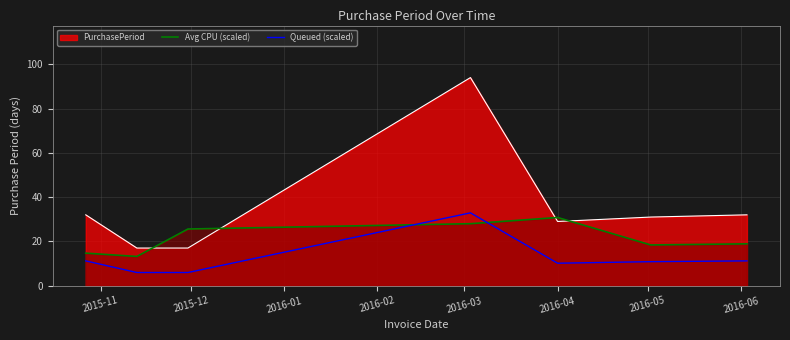

List the series in order of their peak value, lowest first.

Avg CPU (scaled), Queued (scaled), PurchasePeriod